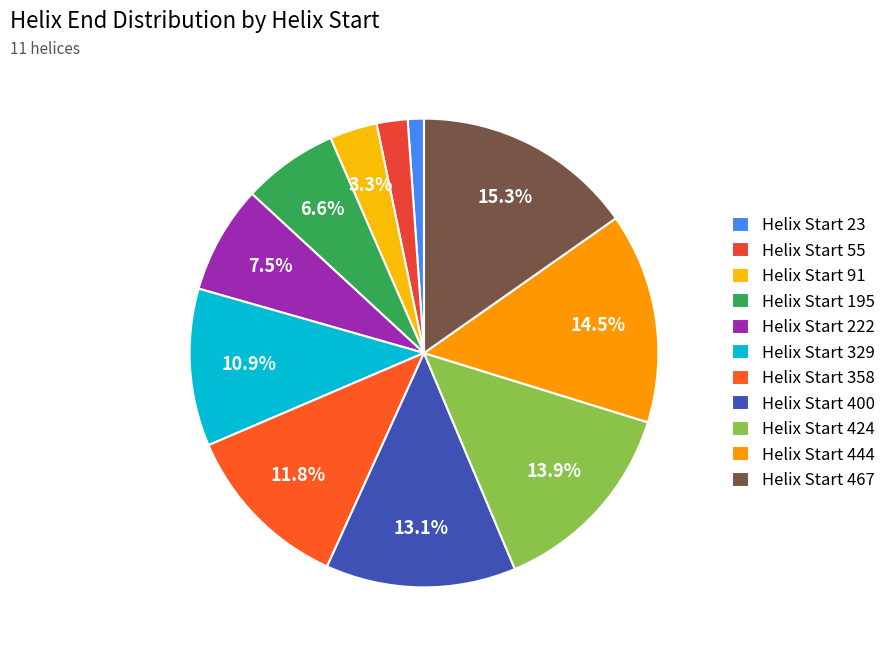

How many segments does this pie chart have?

11